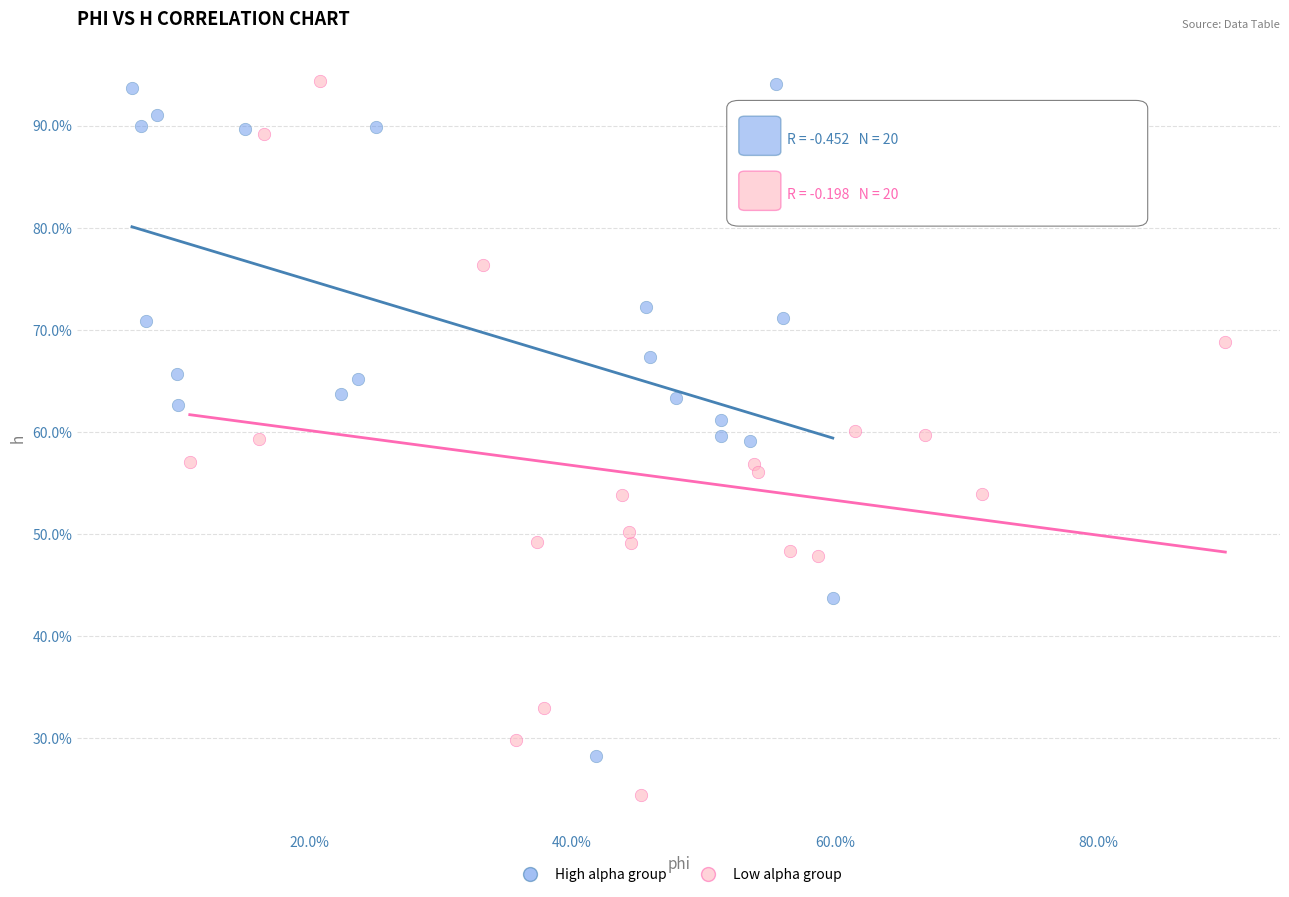

Which series reaches the minimum Y coordinate?

Low alpha group